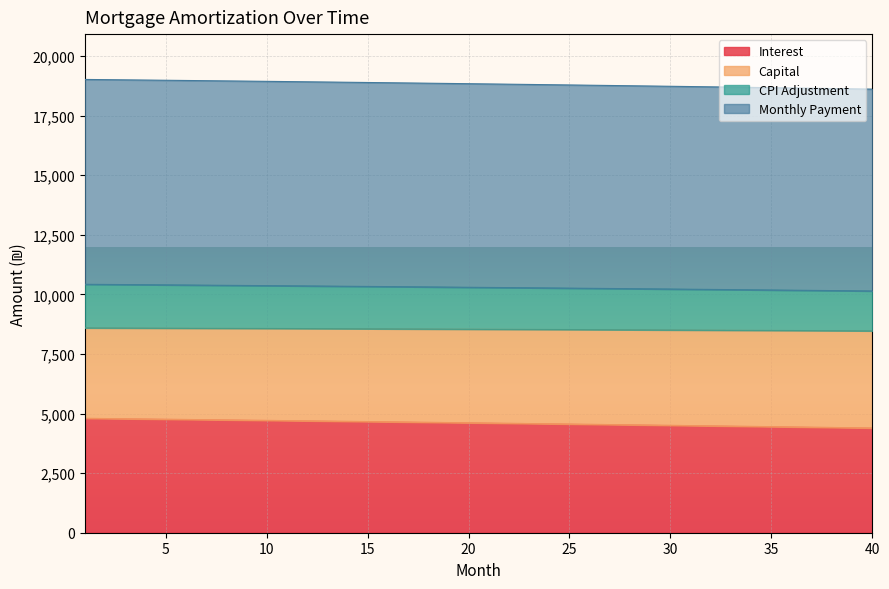

What is the minimum value shown in the chart?

4394.2